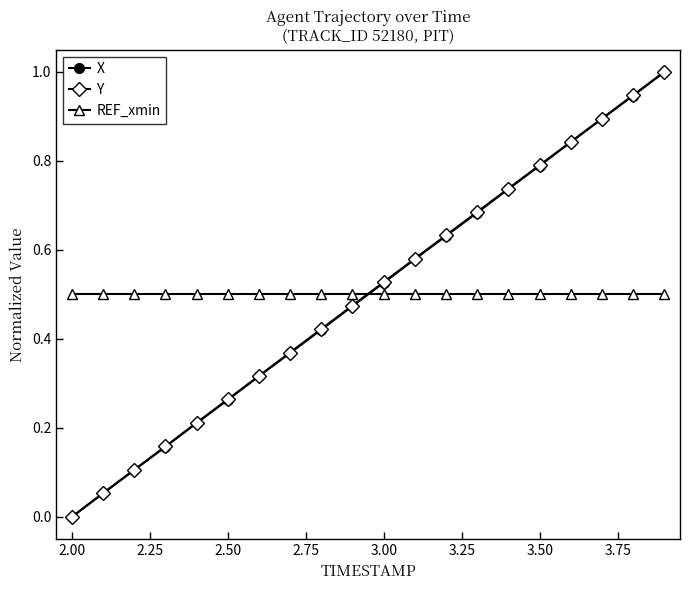

True or false: X has more than 2 points higher than both neighbors.

False